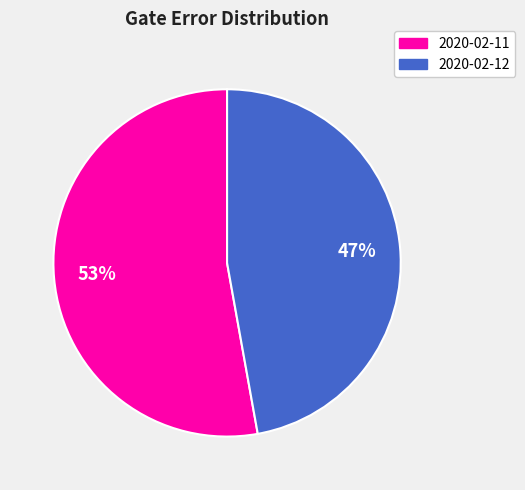

Is the sum of 2020-02-12 and 2020-02-11 greater than half?

Yes